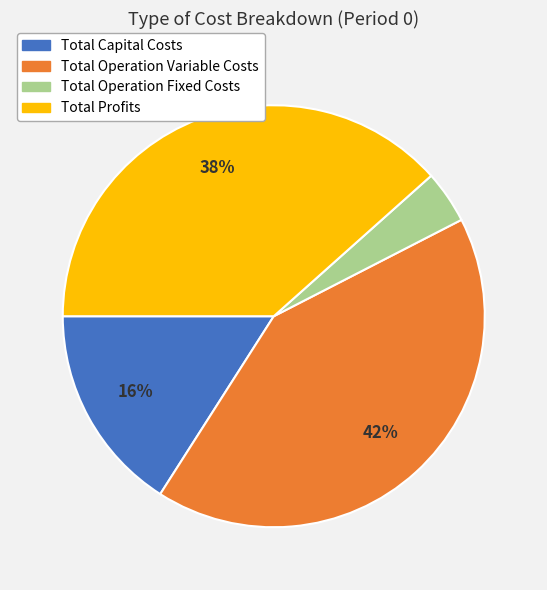

Count the number of slices in the pie.

4